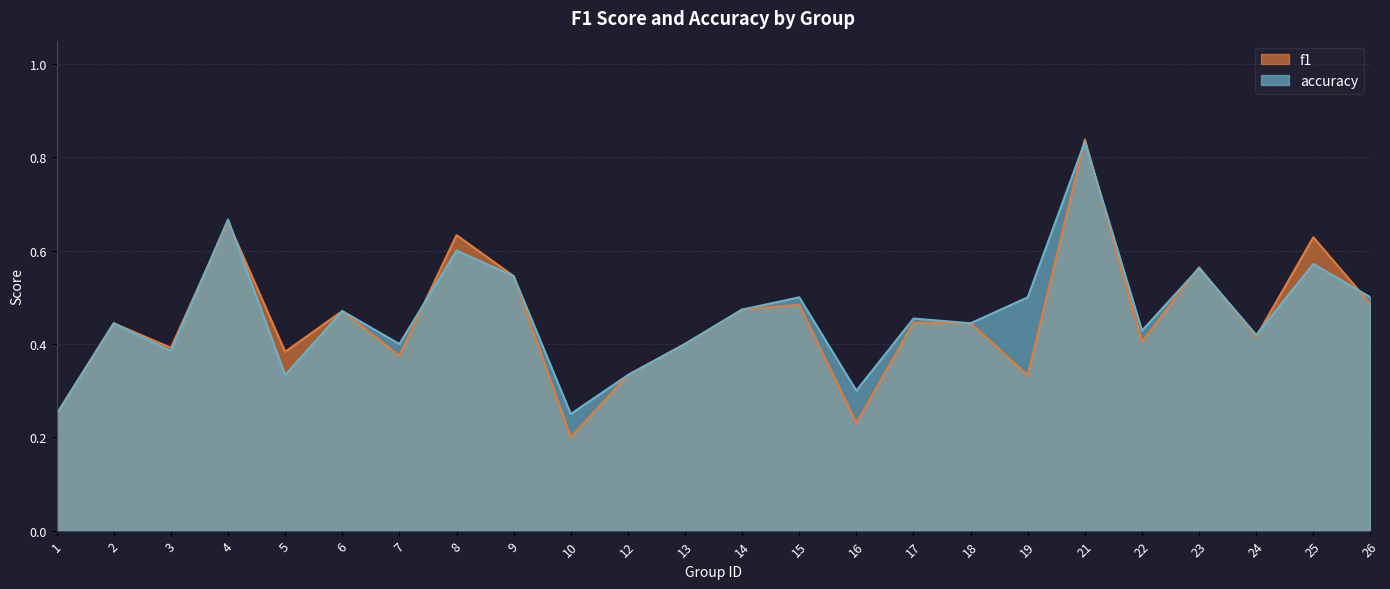

Which category has the highest value in the f1 series?

21